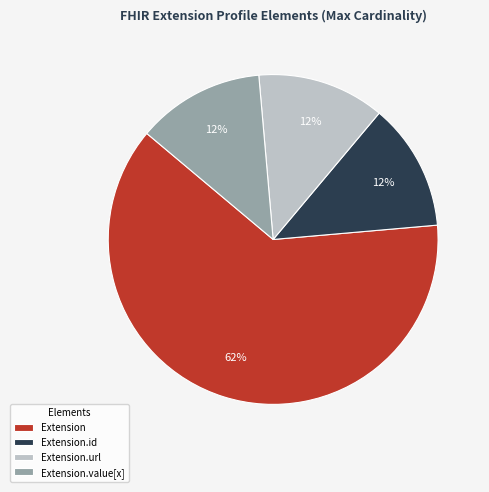

To the nearest percent, what is the average slice percentage?

25%